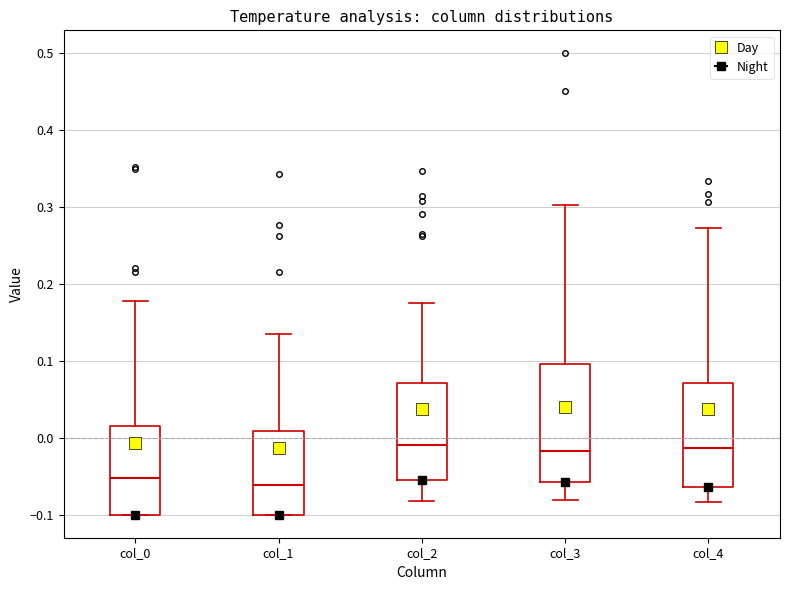

Where is the lower edge of the box for col_0 on the y-axis? The values are not printed on the chart, so give them approximately, as read against the axis.

-0.10